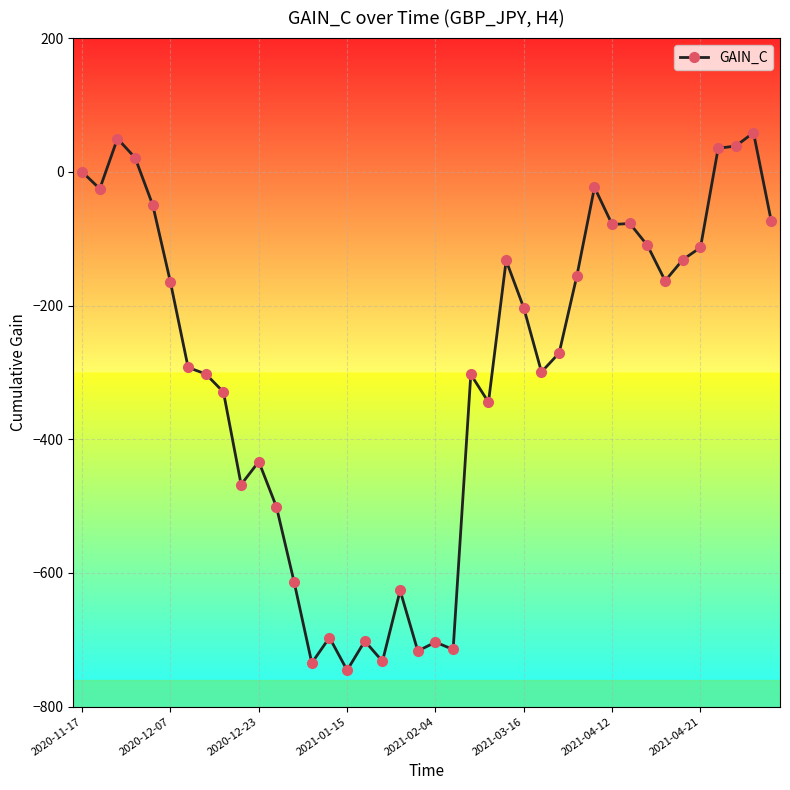

What is the smallest value displayed?

-745.5